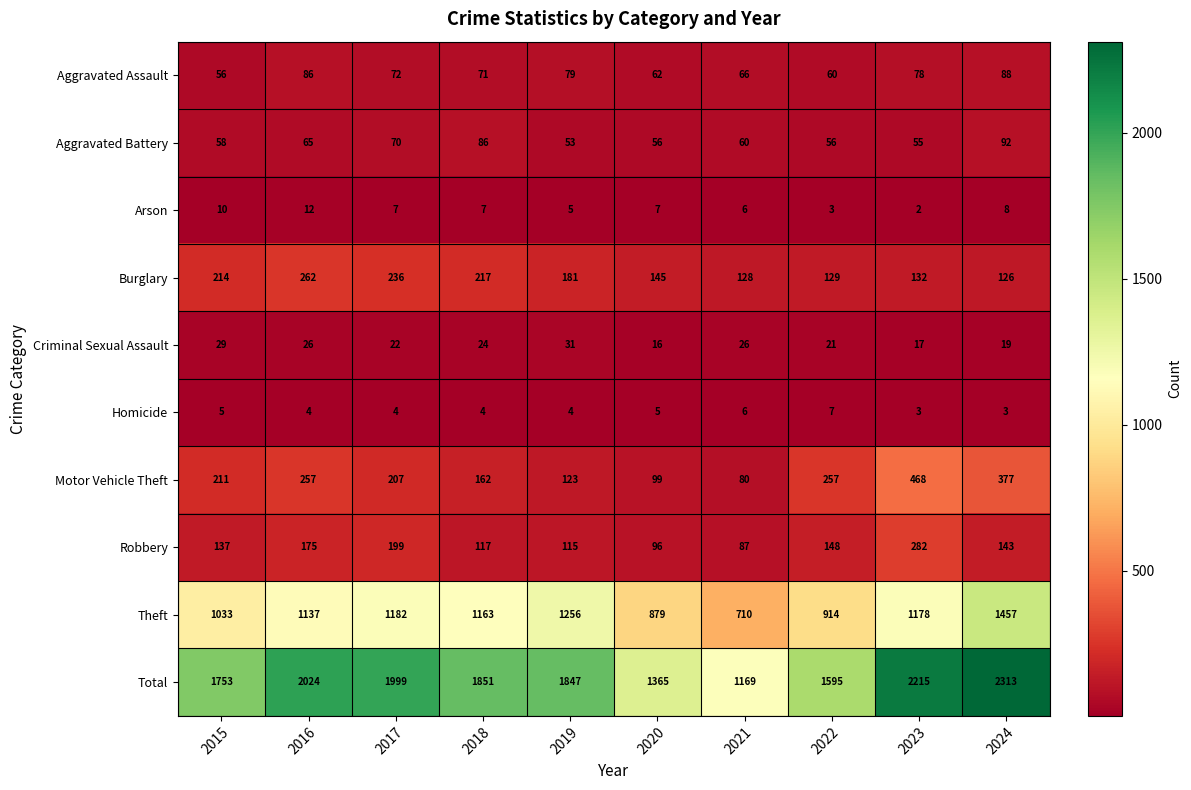

What value does the Homicide series have at 2016?

4